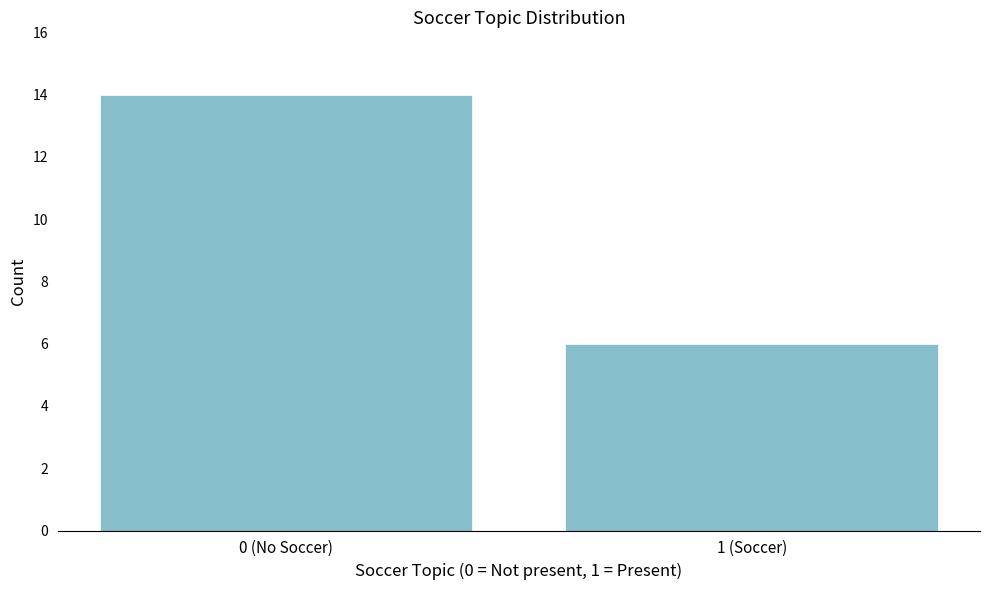

Reading left to right, list all the values displayed in this chart.

0 (No Soccer)=14	1 (Soccer)=6